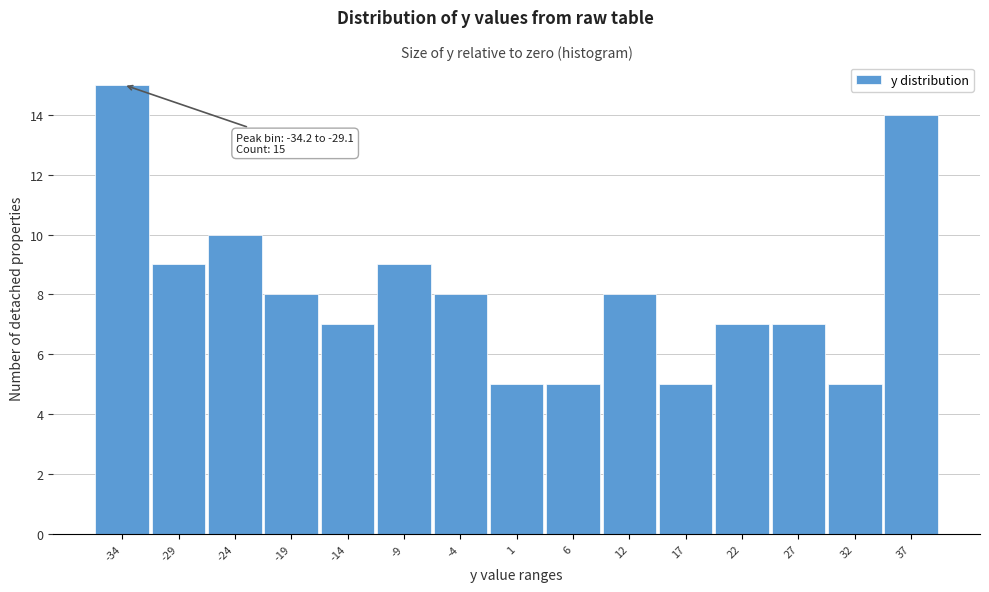

Reading left to right, extract all data points from this chart.

-34=15	-29=9	-24=10	-19=8	-14=7	-9=9	-4=8	1=5	6=5	12=8	17=5	22=7	27=7	32=5	37=14